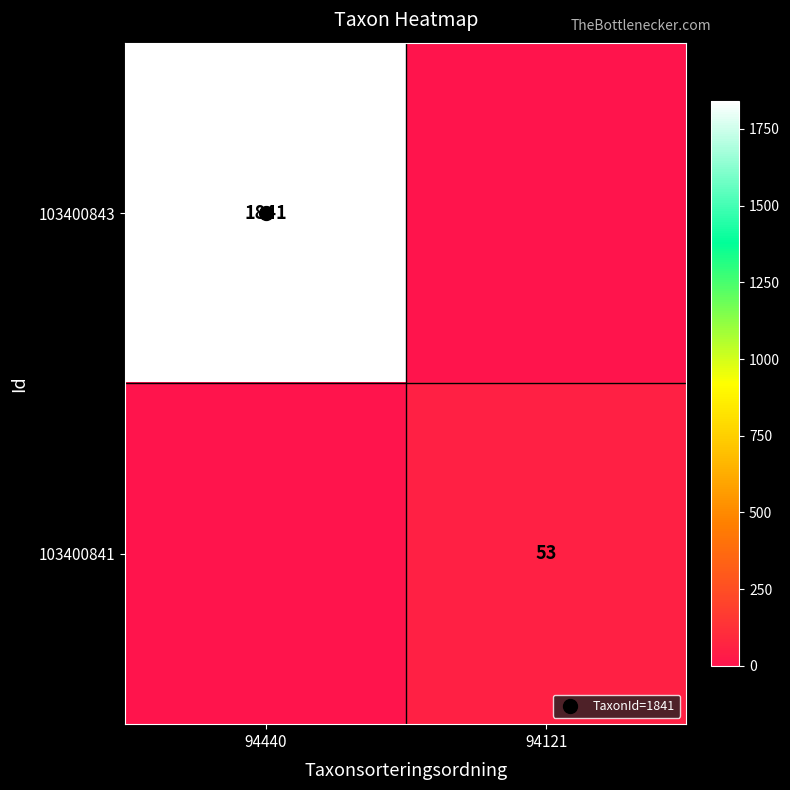

Is the value of 103400841 at 94121 greater than the value of 103400843 at 94440?

No